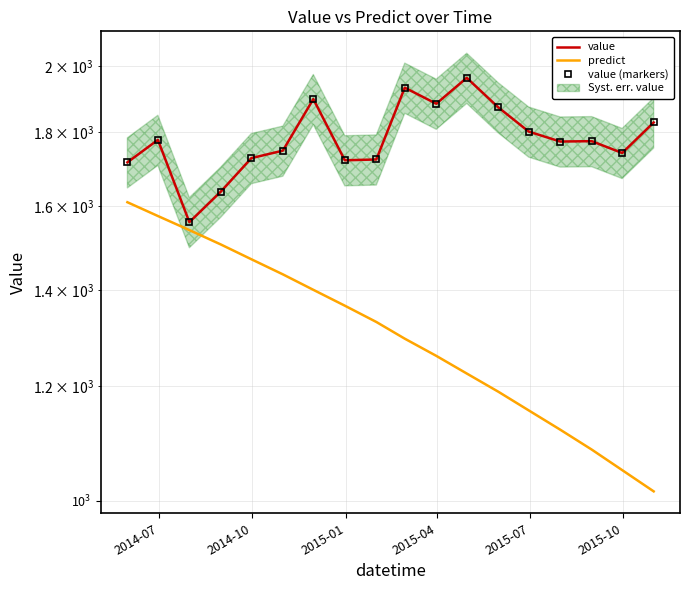

Does the chart have visible grid lines?

Yes